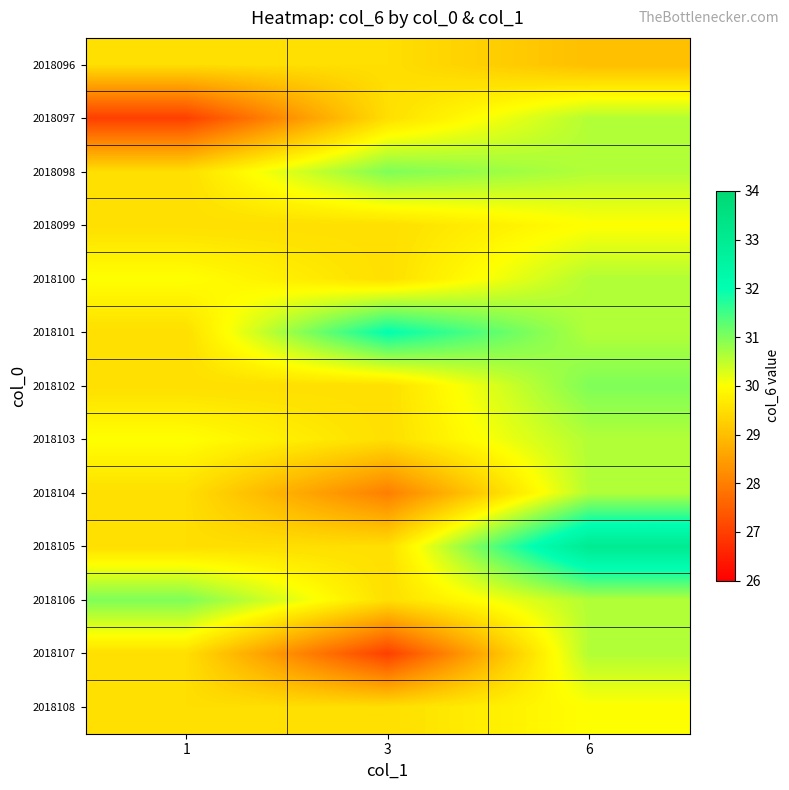

List the series in order of their peak value, highest first.

2018105, 2018101, 2018098, 2018102, 2018106, 2018097, 2018100, 2018103, 2018104, 2018107, 2018099, 2018108, 2018096